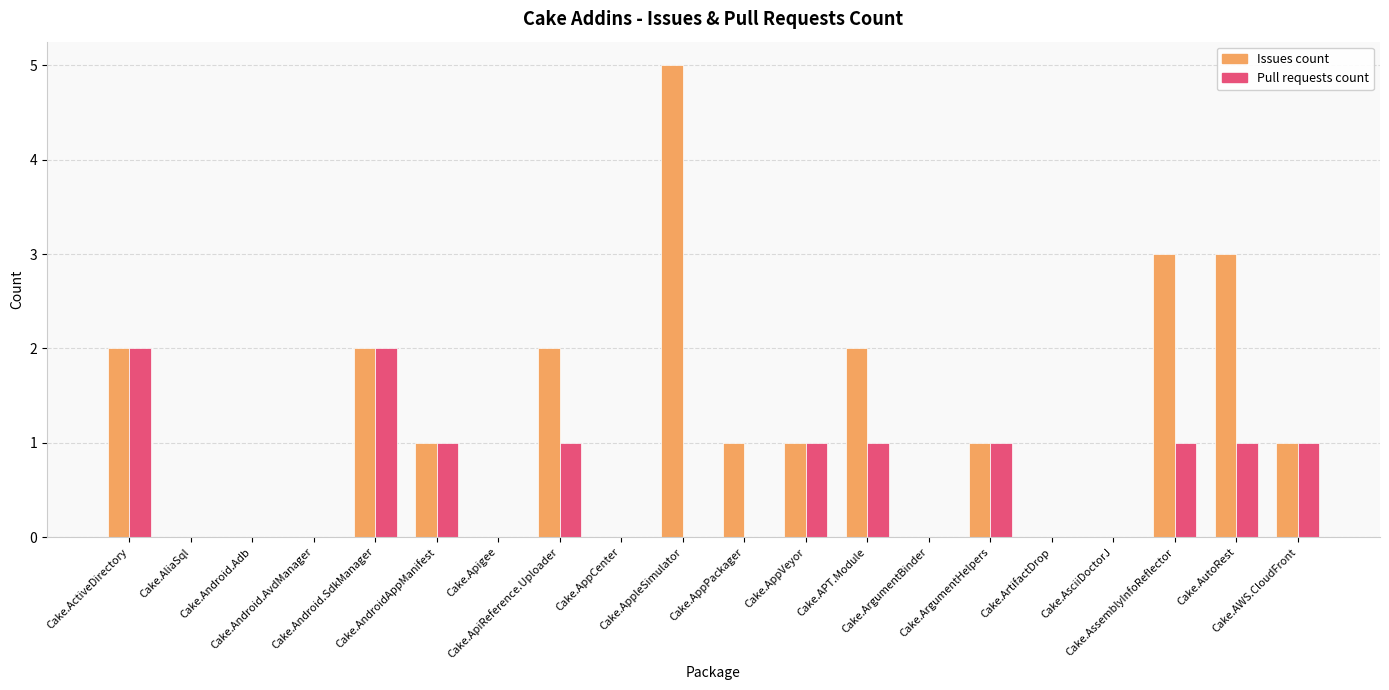

Which series has the largest total across all categories?

Issues count